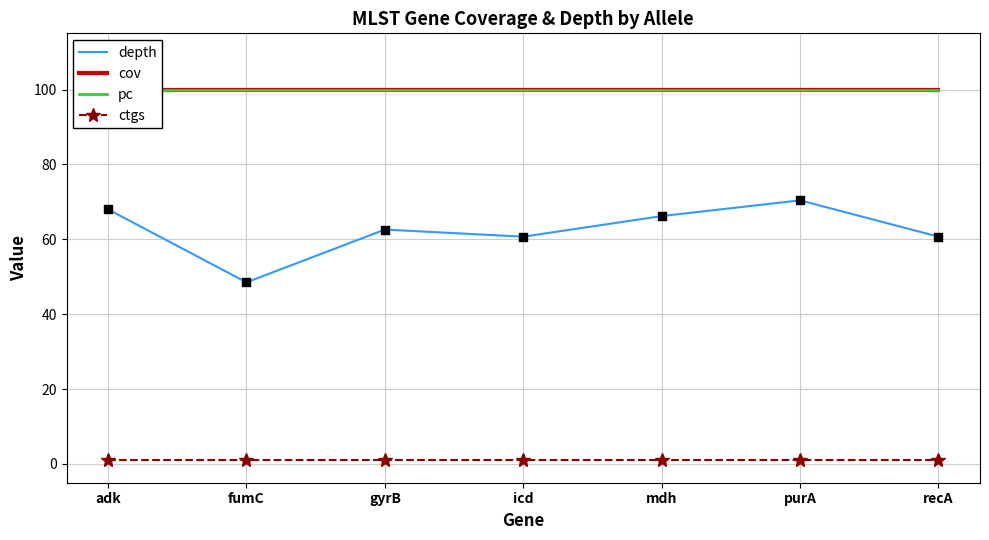

What is the total value across all series at recA?

261.7